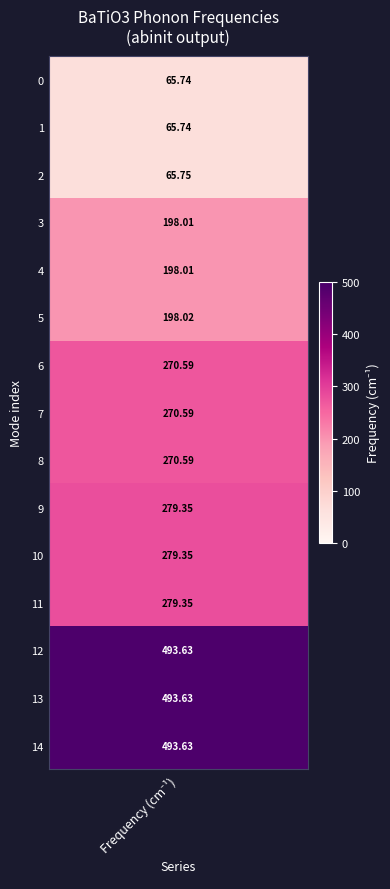

Where is the data nearest to the value 279?

9